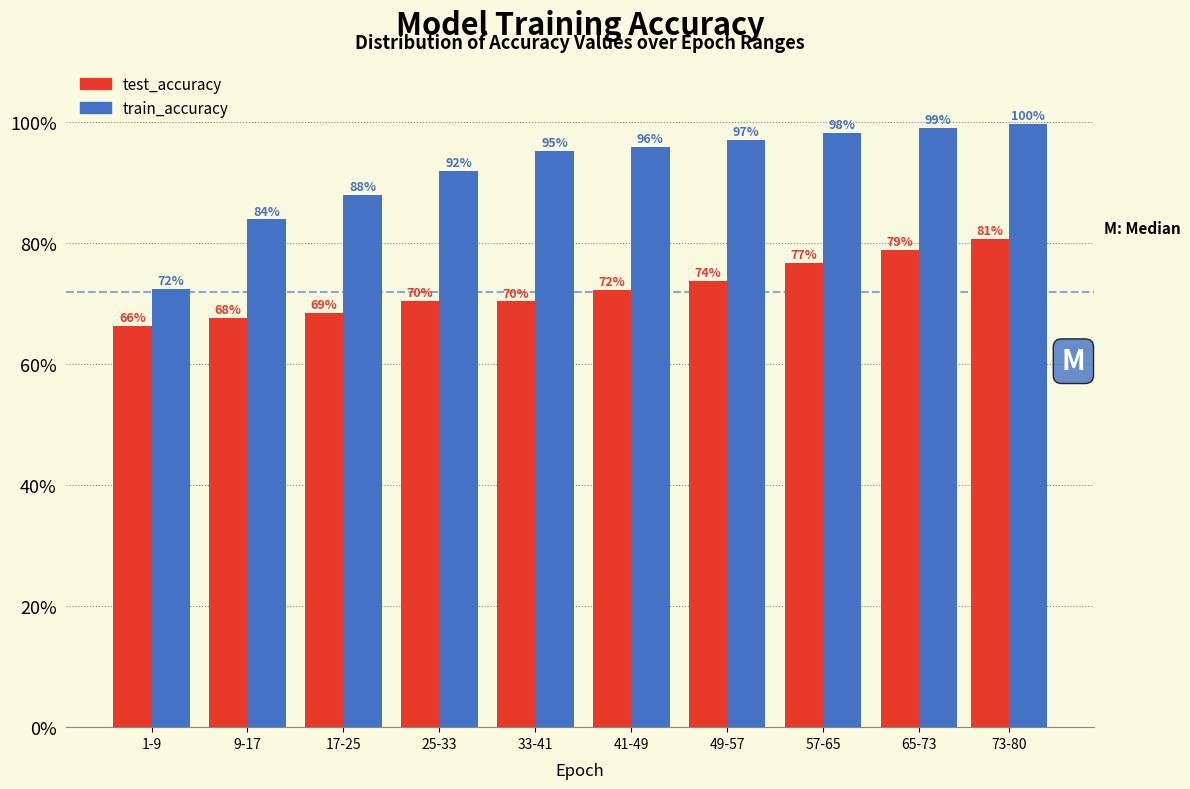

What are all the series names shown in the legend?

test_accuracy, train_accuracy